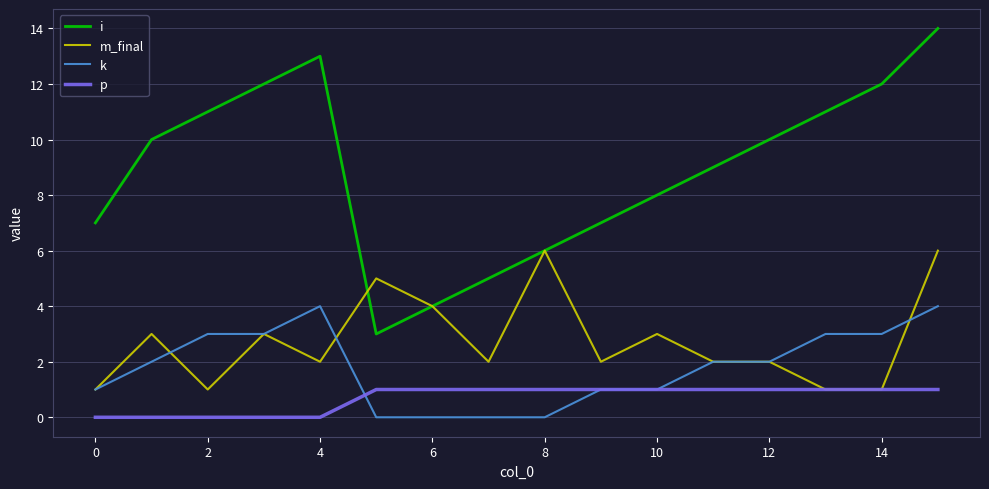

What is the highest value of the m_final series?

6